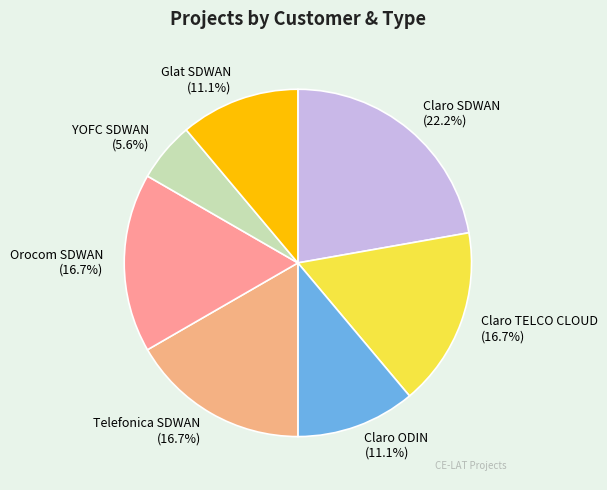

Is the sum of Glat SDWAN and YOFC SDWAN greater than half?

No